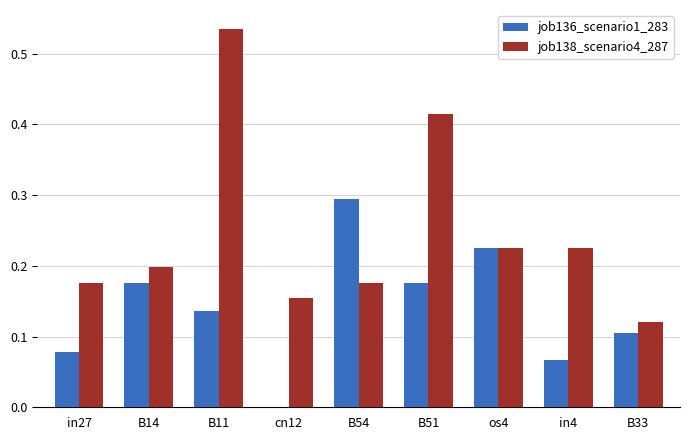

Between B11 and cn12, which series saw the biggest shift?

job138_scenario4_287